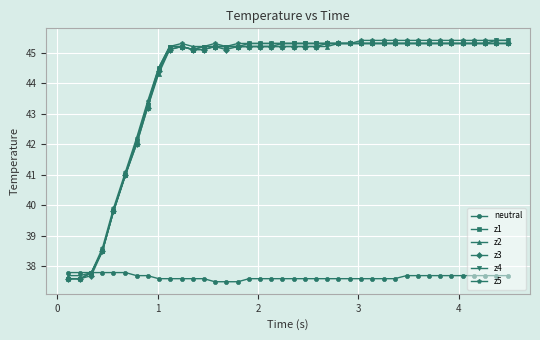

What is the value of the z4 point at the 11th from the left?

45.2